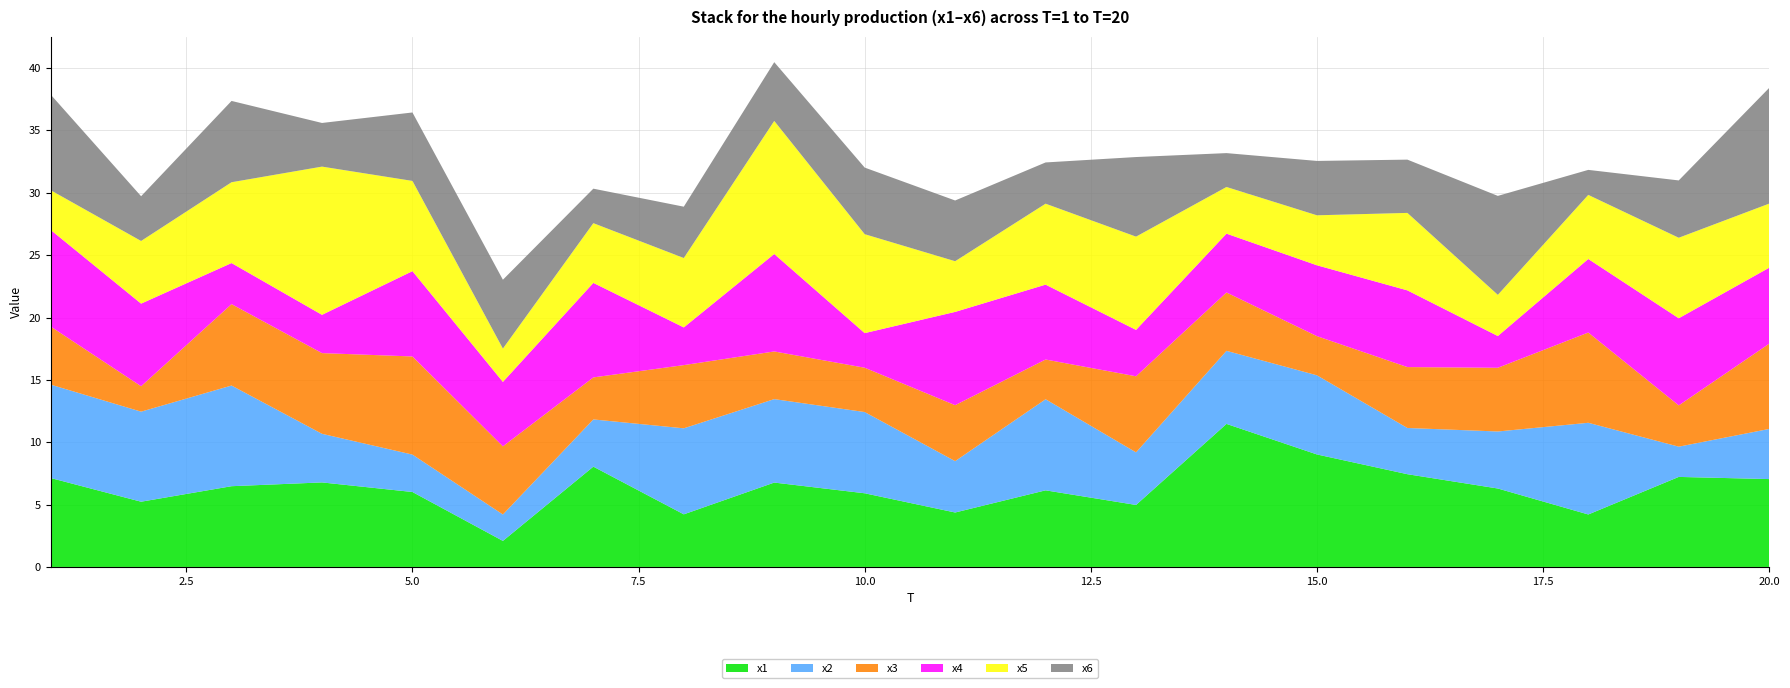

Reading left to right, transcribe all the data shown in this chart.

x1: 1=7.1	2=5.2	3=6.5	4=6.8	5=6.0	6=2.1	7=8.0	8=4.2	9=6.8	10=5.9	11=4.4	12=6.1	13=5.0	14=11.5	15=9.0	16=7.4	17=6.3	18=4.2	19=7.2	20=7.0
x2: 1=7.5	2=7.2	3=8.1	4=3.9	5=3.0	6=2.1	7=3.8	8=6.9	9=6.7	10=6.5	11=4.1	12=7.3	13=4.2	14=5.9	15=6.3	16=3.7	17=4.6	18=7.4	19=2.4	20=4.0
x3: 1=4.7	2=2.0	3=6.5	4=6.5	5=7.9	6=5.5	7=3.4	8=5.1	9=3.8	10=3.6	11=4.5	12=3.2	13=6.1	14=4.7	15=3.1	16=4.9	17=5.1	18=7.2	19=3.3	20=6.8
x4: 1=7.7	2=6.6	3=3.3	4=3.1	5=6.8	6=5.2	7=7.6	8=3.0	9=7.8	10=2.8	11=7.5	12=6.0	13=3.7	14=4.7	15=5.7	16=6.2	17=2.5	18=5.9	19=7.0	20=6.1
x5: 1=3.2	2=5.0	3=6.5	4=11.9	5=7.2	6=2.7	7=4.8	8=5.6	9=10.7	10=7.9	11=4.1	12=6.5	13=7.5	14=3.7	15=4.0	16=6.2	17=3.3	18=5.1	19=6.5	20=5.1
x6: 1=7.7	2=3.6	3=6.5	4=3.5	5=5.5	6=5.5	7=2.8	8=4.1	9=4.7	10=5.3	11=4.9	12=3.3	13=6.4	14=2.7	15=4.4	16=4.3	17=7.9	18=2.0	19=4.6	20=9.3